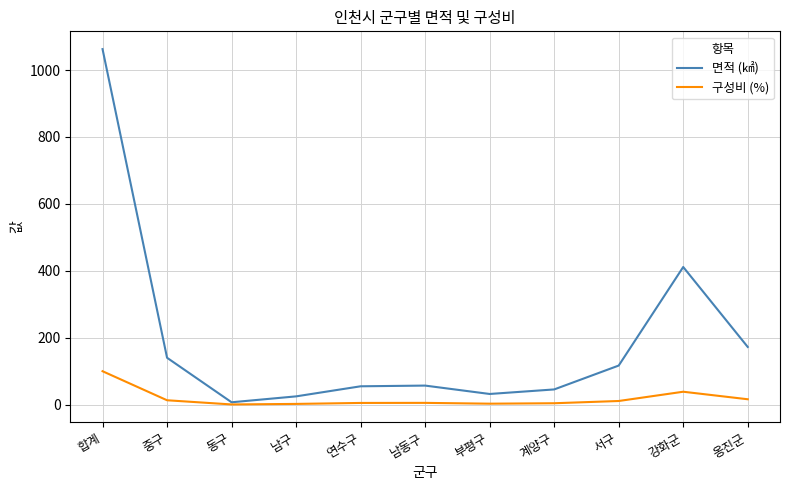

The value of 면적 (㎢) at 옹진군 is 172.5. True or false?

True